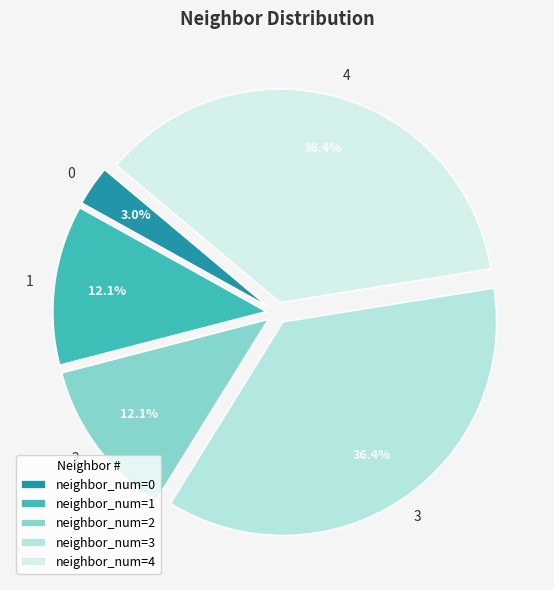

To the nearest percent, what is the average slice percentage?

20%